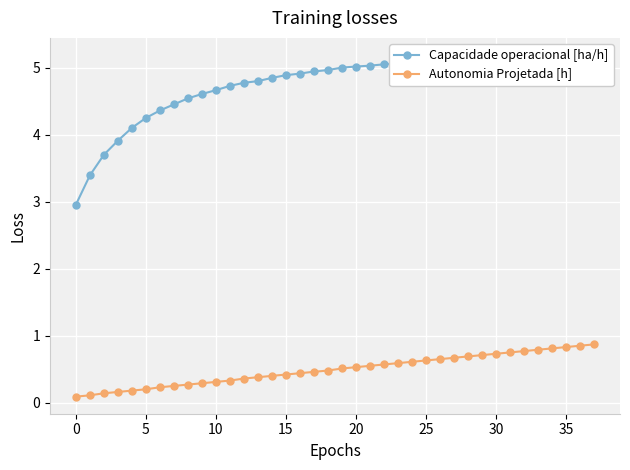

Count the number of data series in this chart.

2